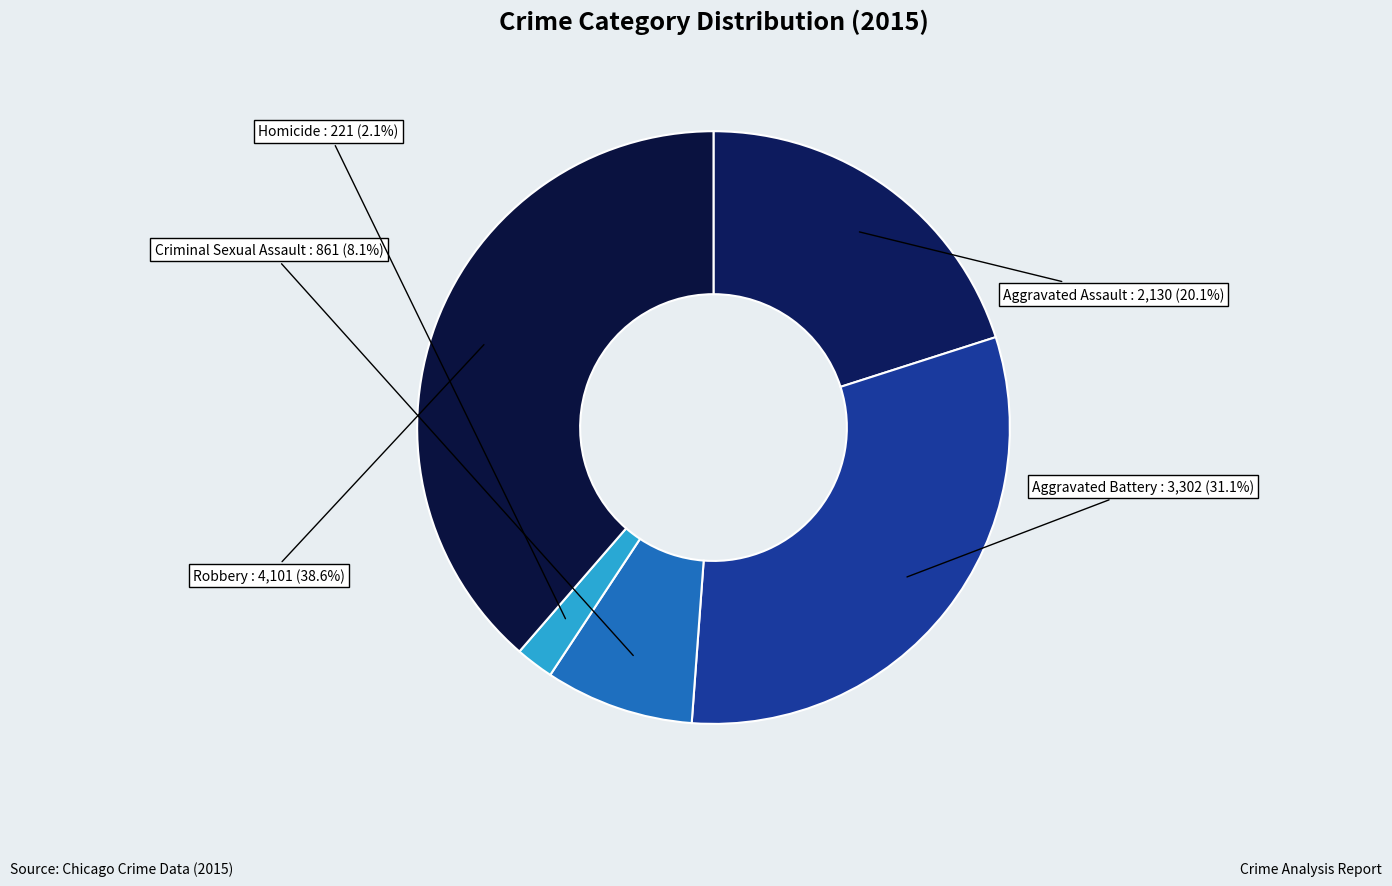

Approximately how many times larger is the value at Aggravated Battery compared to Criminal Sexual Assault?

3.8